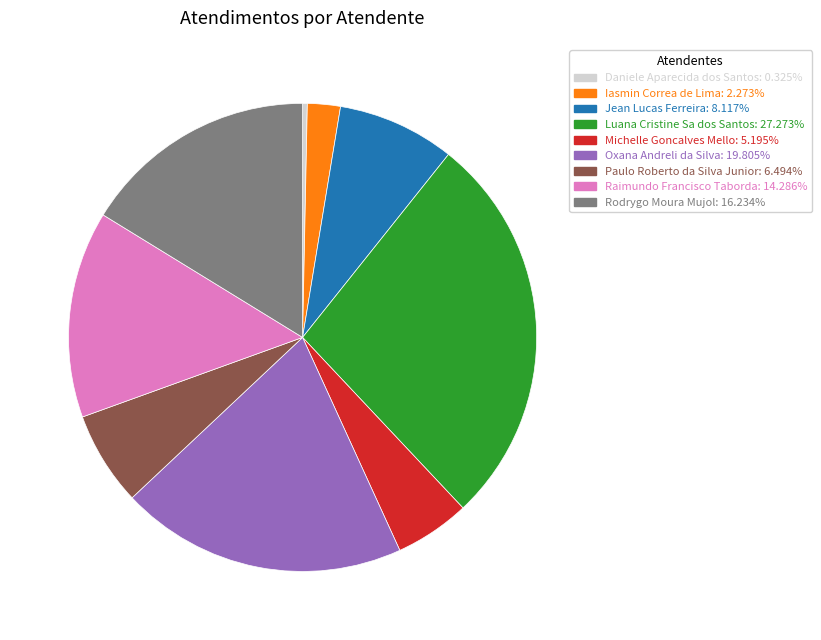

Does Oxana Andreli da Silva represent more than half of the total?

No